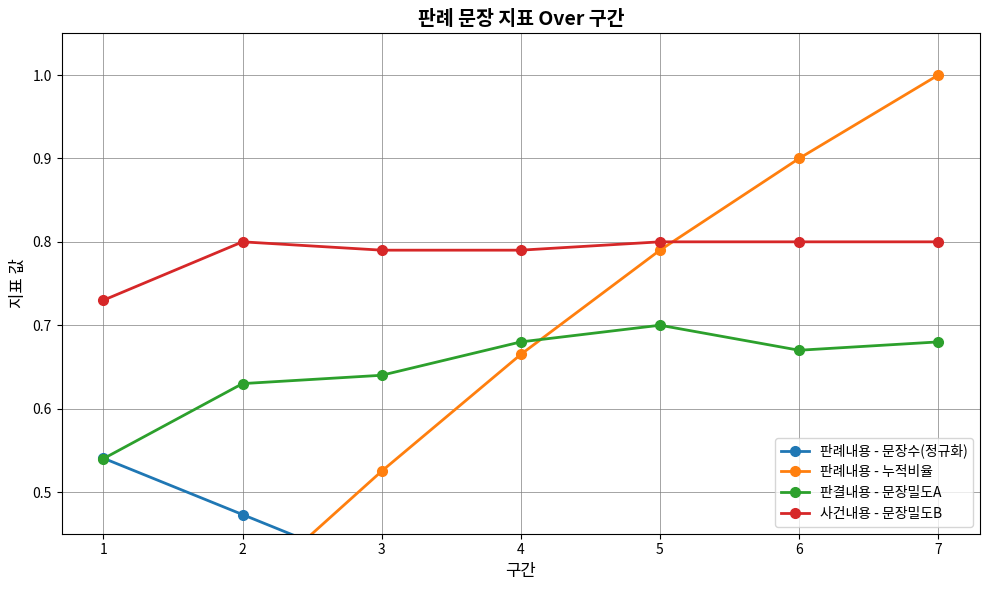

Which series has the widest spread of values?

판례내용 - 누적비율